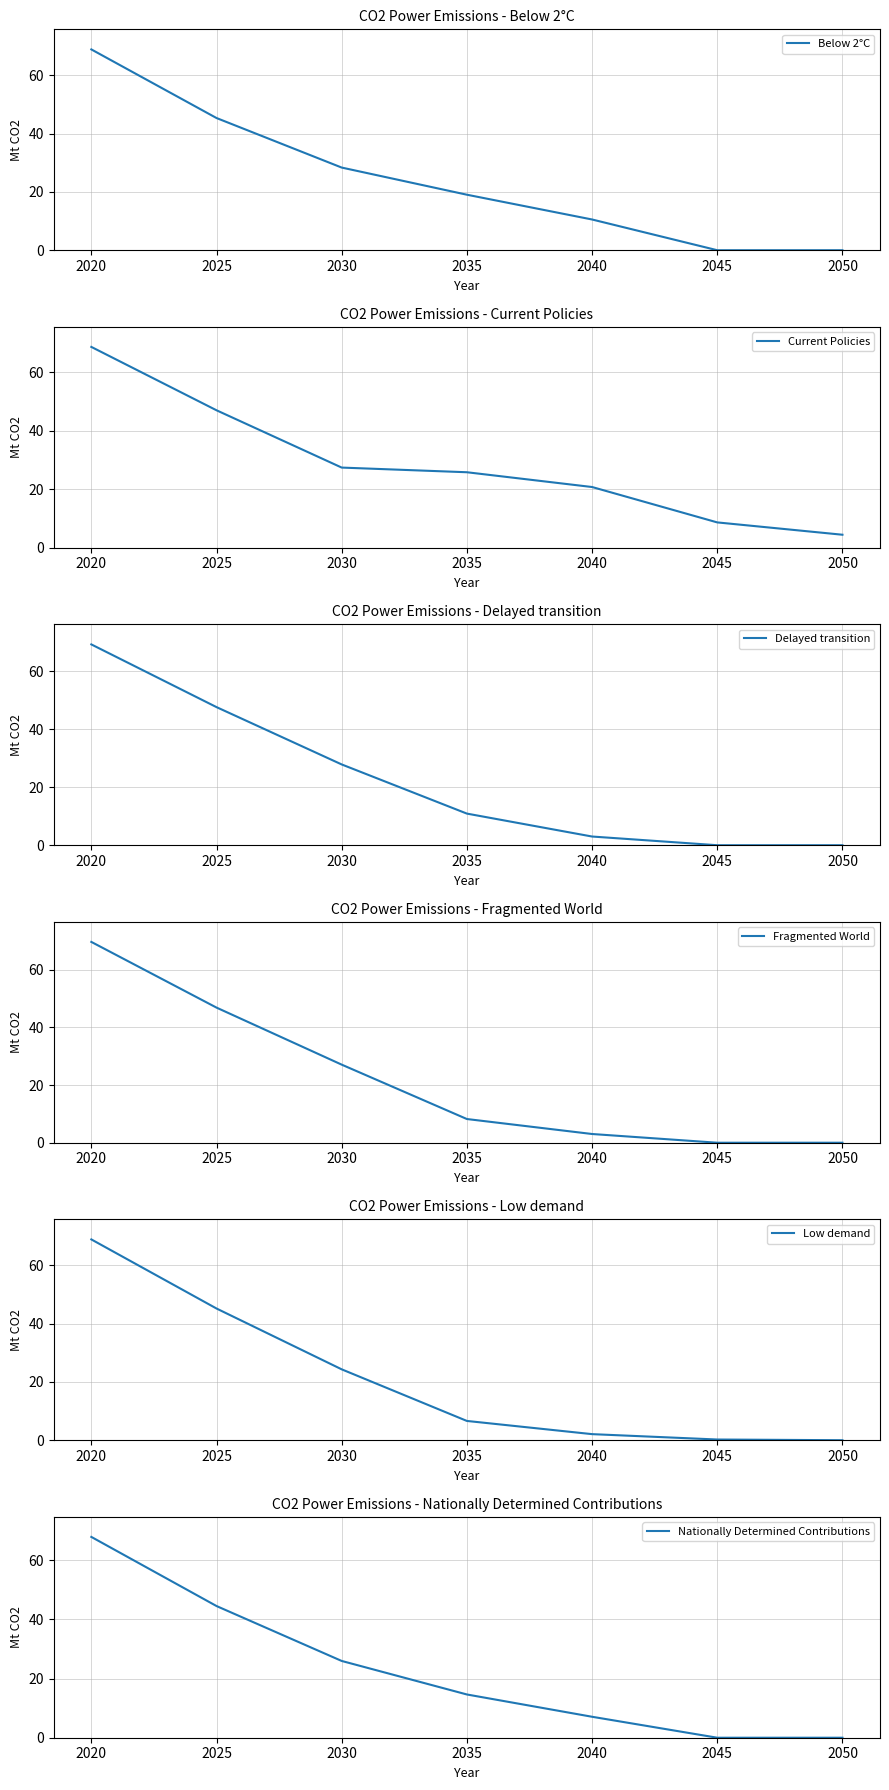

Reading left to right, list all the values displayed in this chart.

Below 2°C: 68.9	45.3	28.3	19.0	10.5	0.0	0.0
Current Policies: 68.8	47.1	27.4	25.8	20.8	8.7	4.4
Delayed transition: 69.2	47.6	27.9	10.9	3.0	0.0	0.0
Fragmented World: 69.7	46.9	27.1	8.2	3.0	0.0	0.0
Low demand: 68.9	45.2	24.3	6.6	2.1	0.2	0.0
Nationally Determined Contributions: 67.9	44.5	26.0	14.6	7.1	0.0	0.0